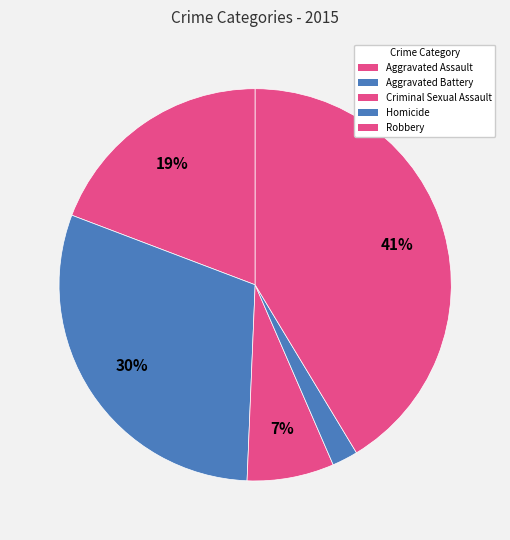

To the nearest percent, what is the difference between the Aggravated Assault and Criminal Sexual Assault slice percentages?

12%